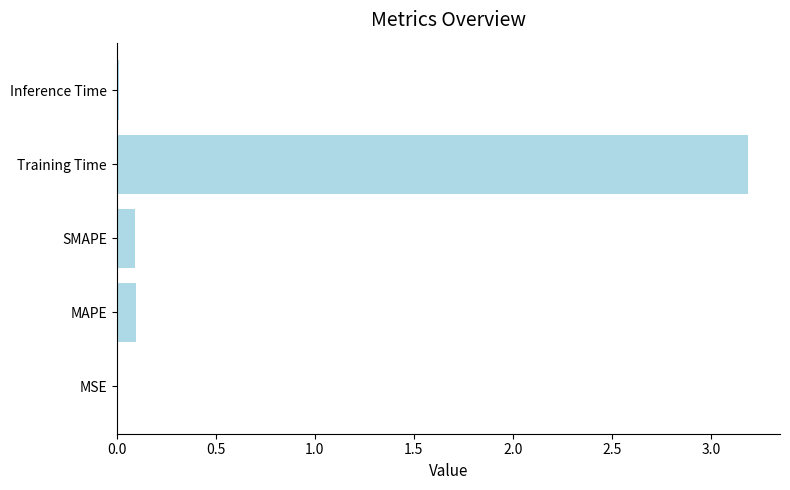

What is the change in value from SMAPE to Training Time?

+3.1